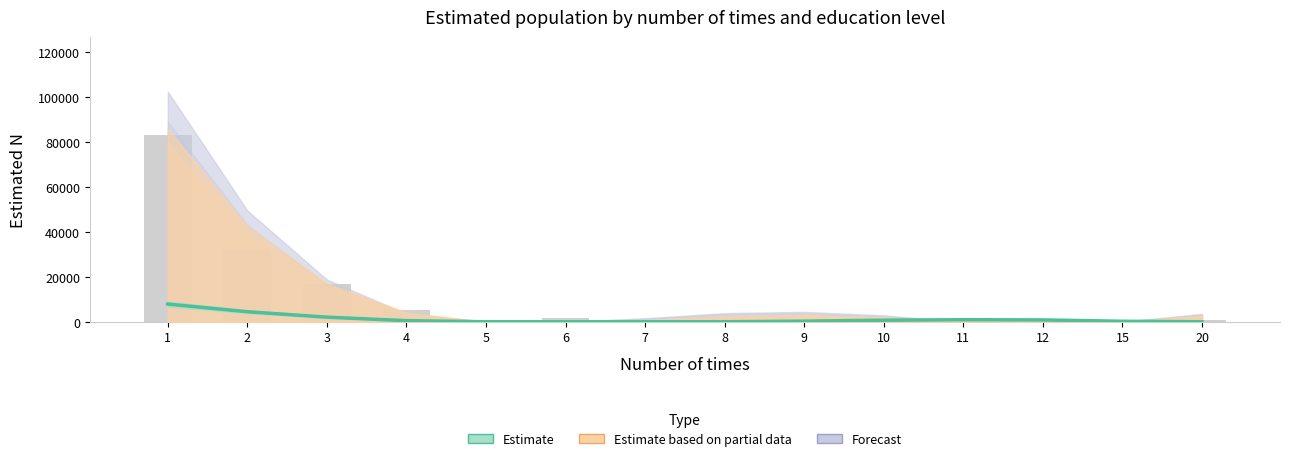

Reading left to right, what are all the values shown in this chart?

7882.8	4462.4	2046.5	485.3	0.0	0.0	0.0	0.0	265.1	690.8	924.1	815.3	214.7	0.0